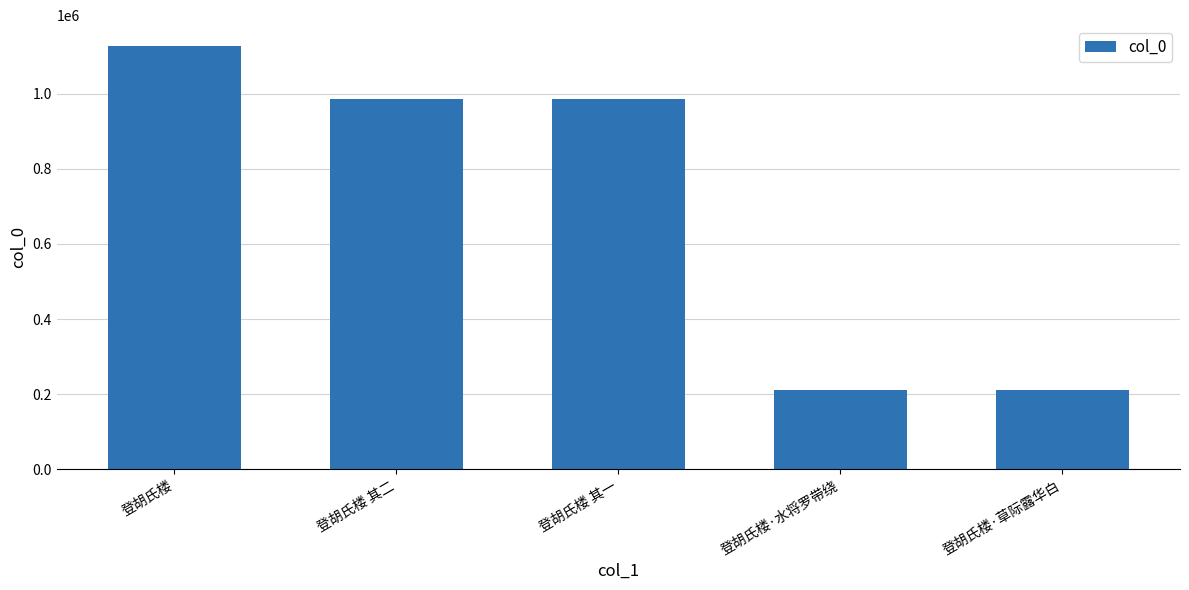

What is the greatest value displayed?

1126014